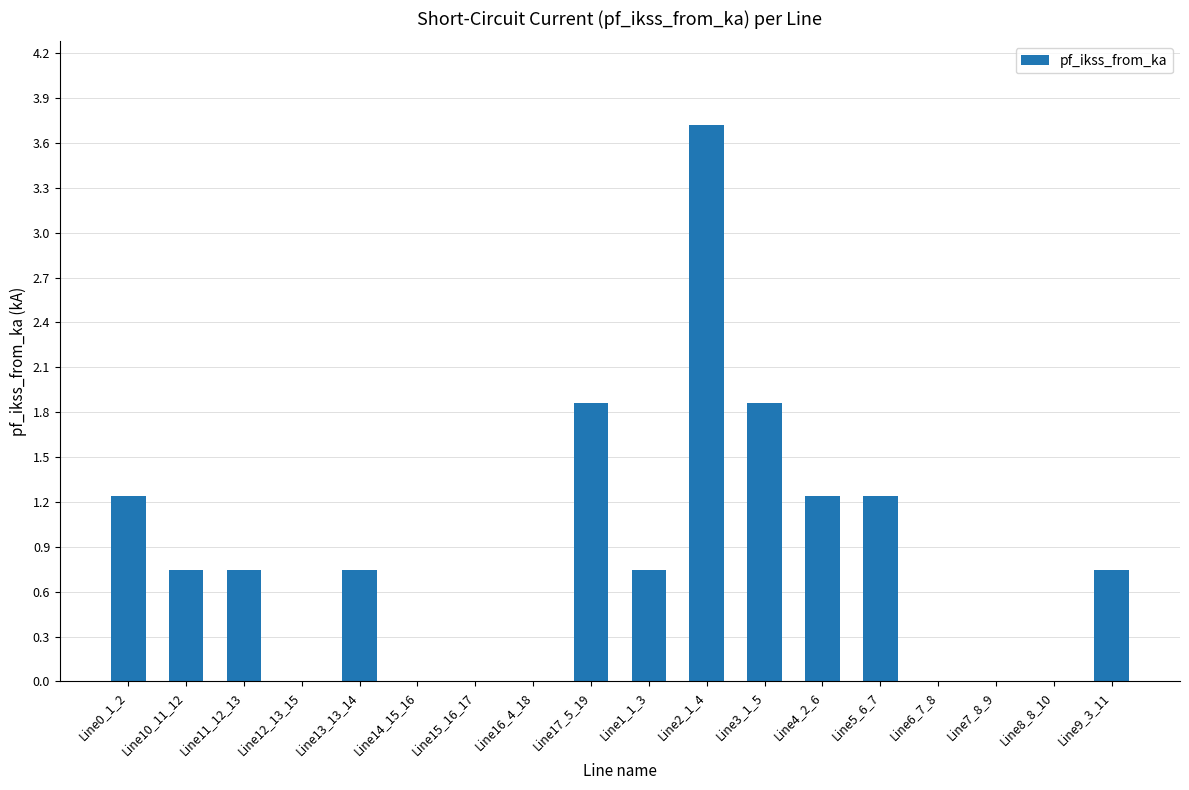

What is the maximum value shown in the chart?

3.7